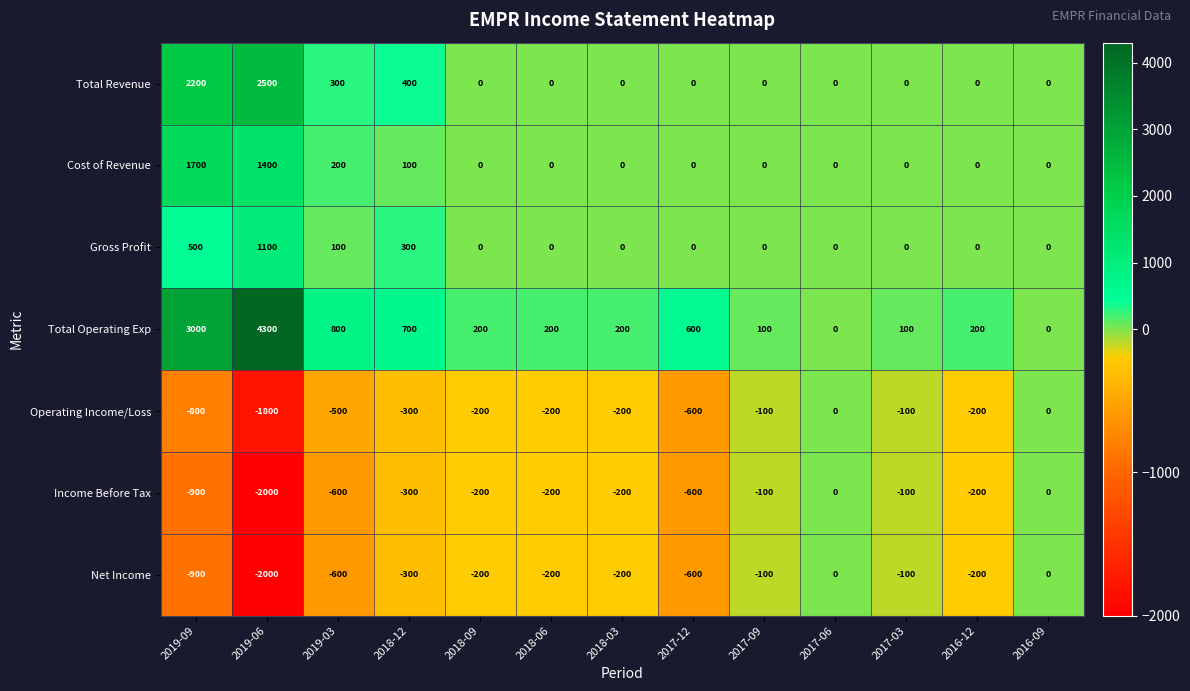

What is the difference between the maximum and second lowest values in the Cost of Revenue series?

1700